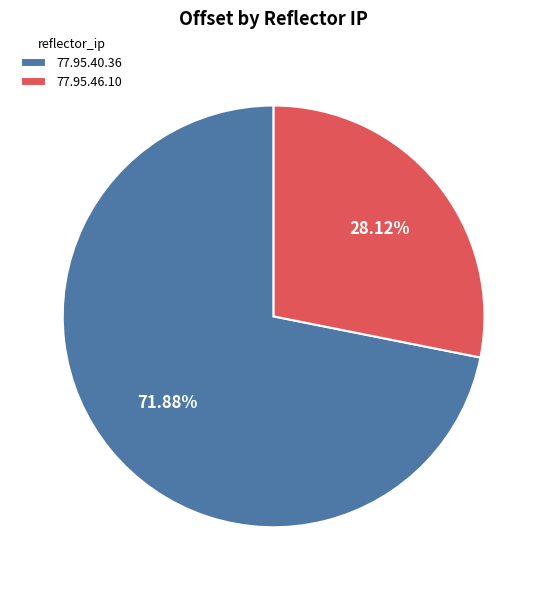

How much of the chart is everything except 77.95.46.10?

71.9%